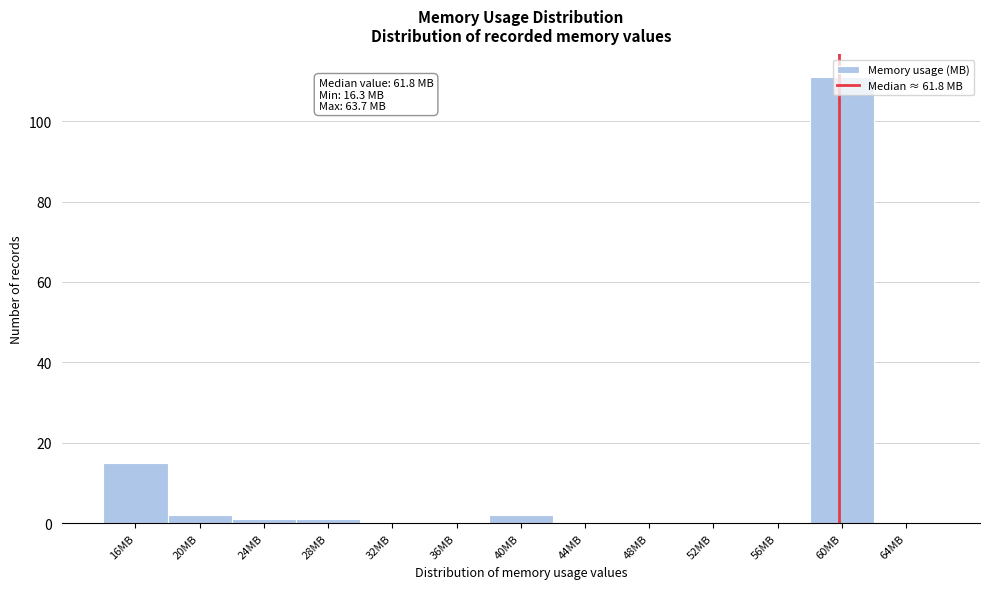

Which label corresponds to the largest value in the chart?

60MB